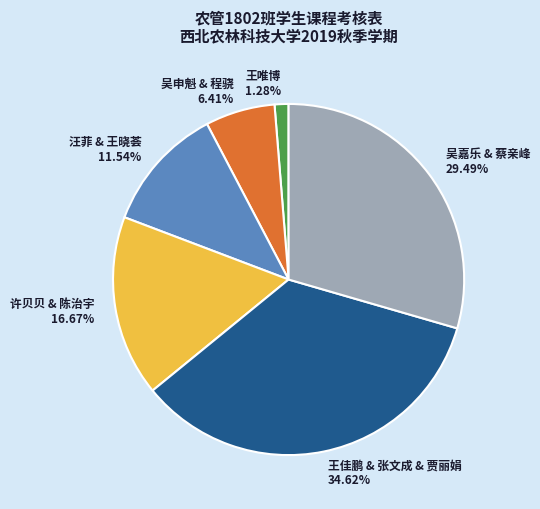

Which category has the biggest portion of the pie?

王佳鹏 & 张文成 & 贾丽娟 34.62%